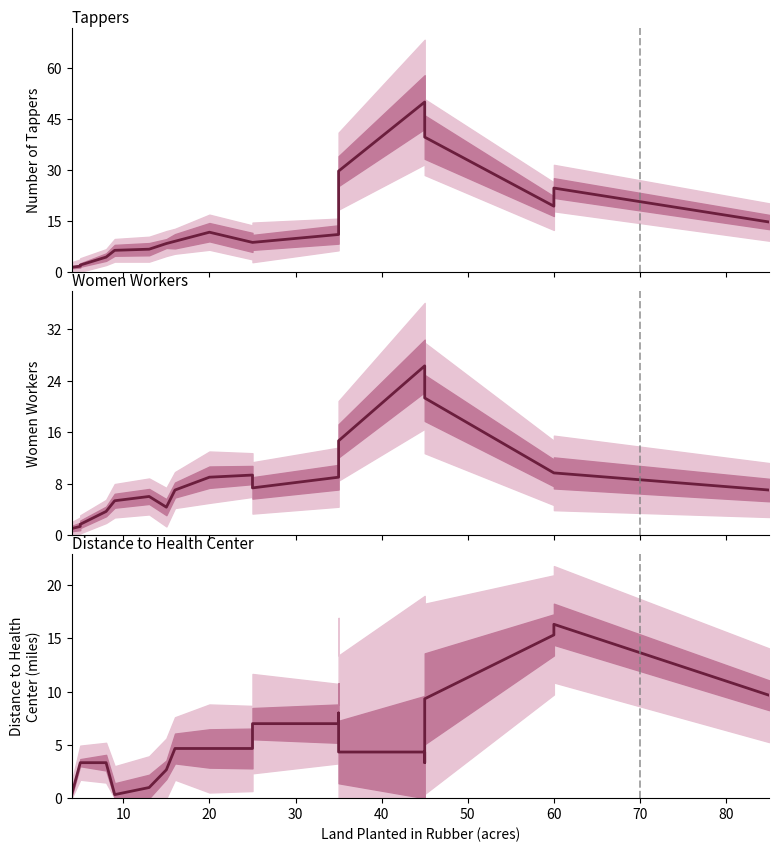

Which series ends up on top after the final intersection of Women Workers and Tappers?

Tappers